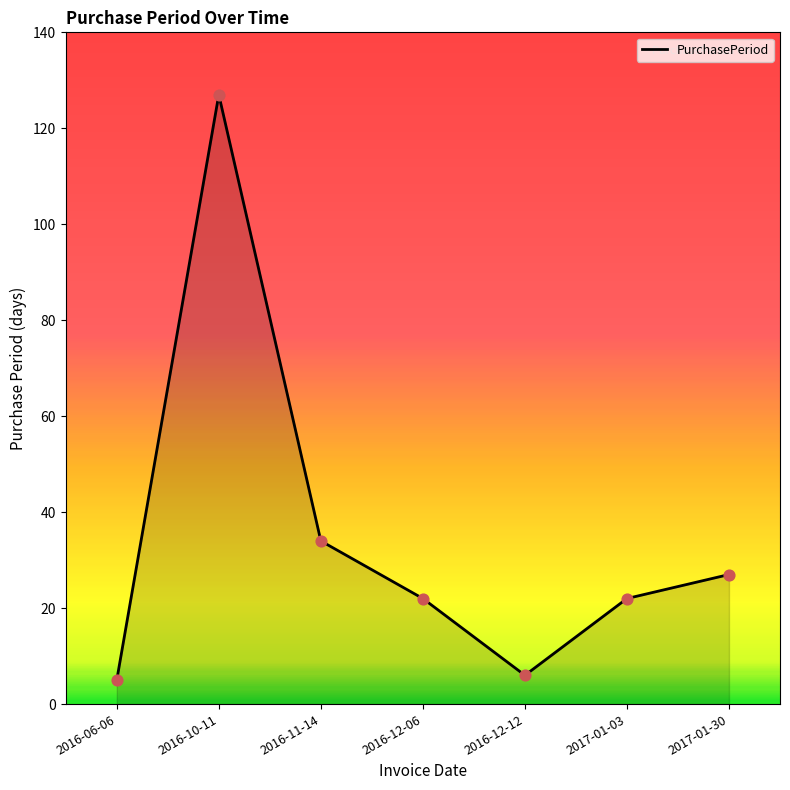

What is the ratio of the value at 2016-06-06 to the value at 2016-12-12?

0.8